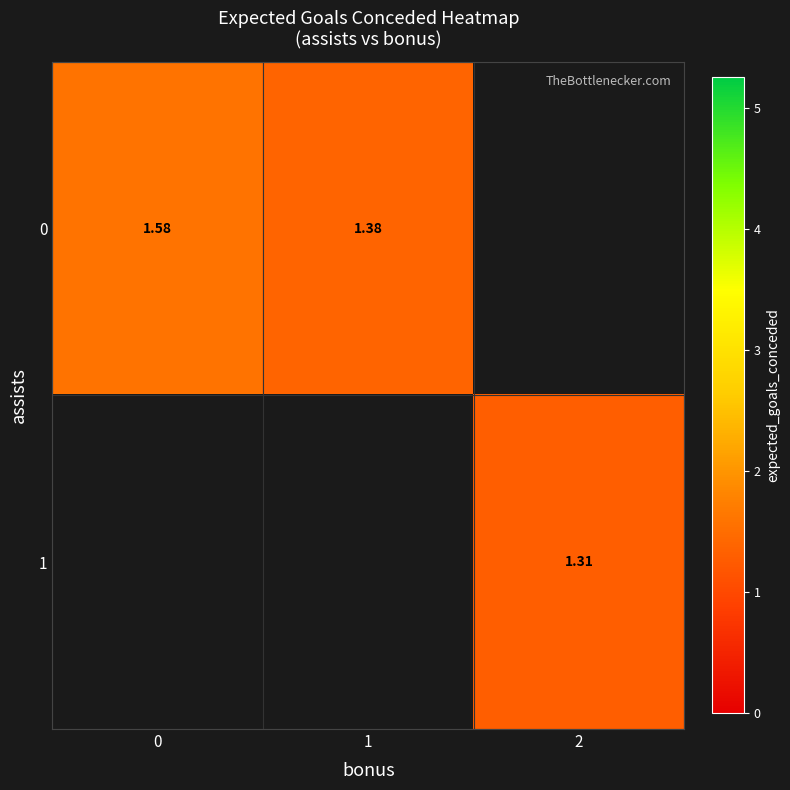

The 0 series shows 0.9 at 1. True or false?

False